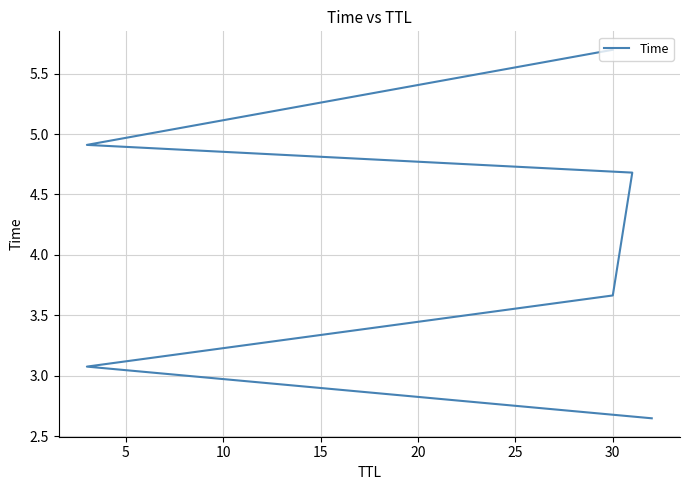

What is the change in value from 15 to 25?

+1.0